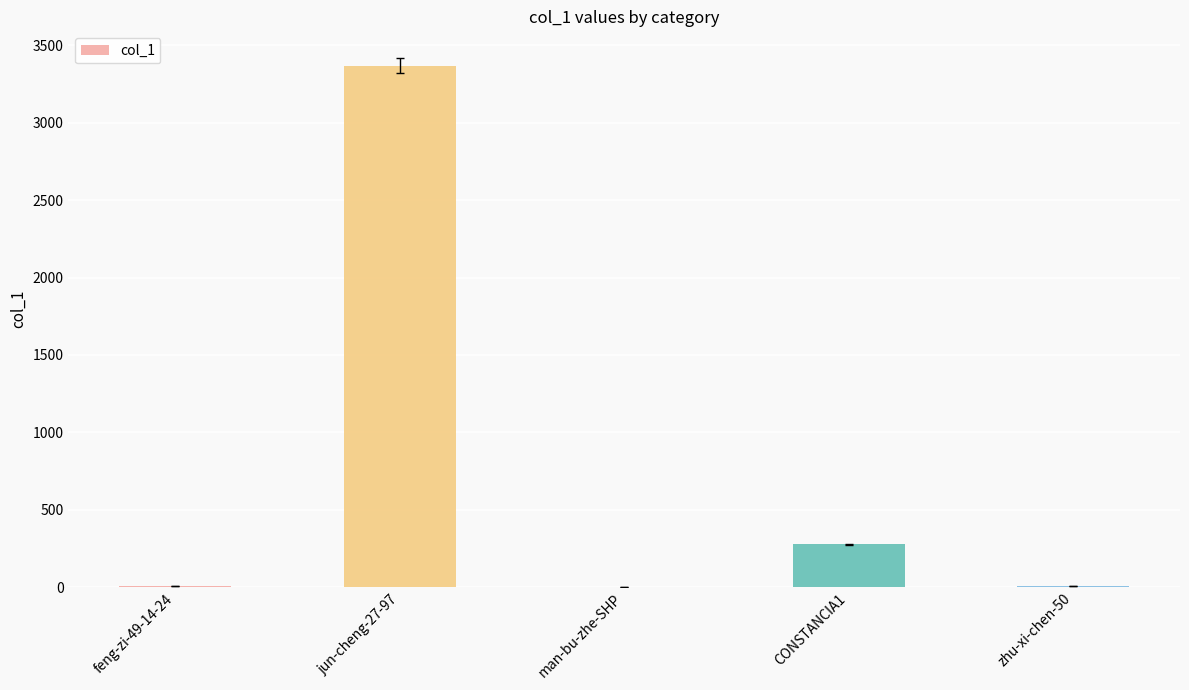

Where is the data nearest to the value 1685?

CONSTANCIA1